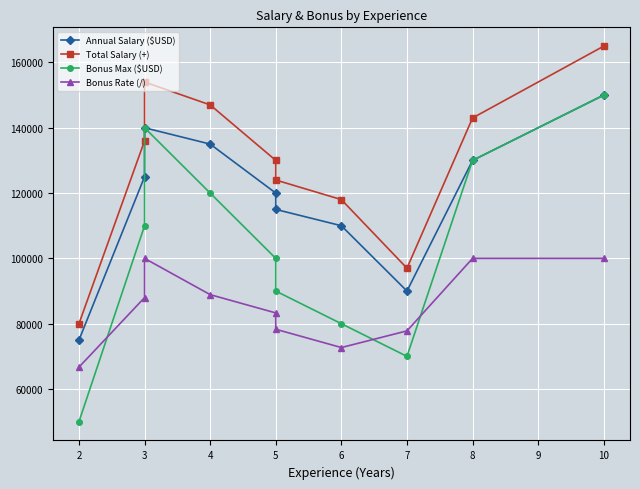

How many interior local peaks does the Total Salary (+) series have?

1